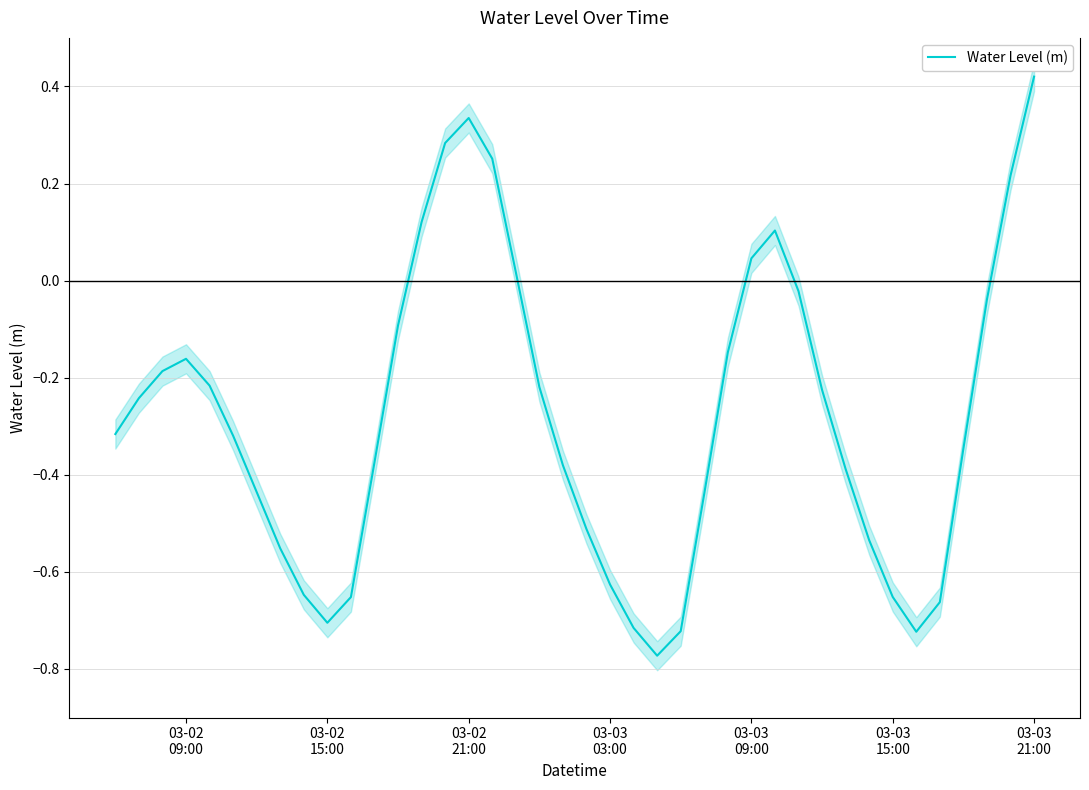

Reading right to left, list all the values displayed in this chart.

0.4	0.2	-0.0	-0.3	-0.7	-0.7	-0.7	-0.5	-0.4	-0.2	-0.0	0.1	0.0	-0.1	-0.4	-0.7	-0.8	-0.7	-0.6	-0.5	-0.4	-0.2	0.0	0.3	0.3	0.3	0.1	-0.1	-0.4	-0.7	-0.7	-0.6	-0.6	-0.4	-0.3	-0.2	-0.2	-0.2	-0.2	-0.3